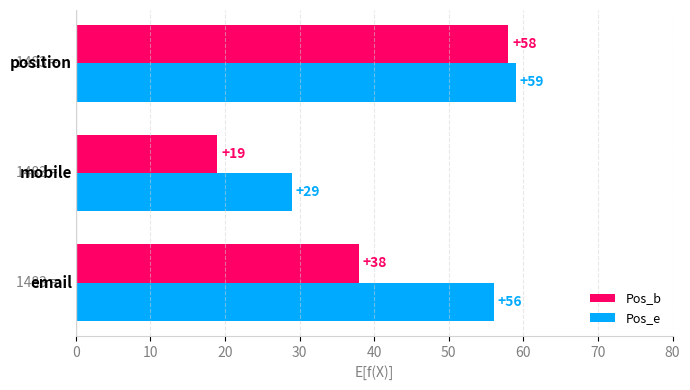

Which series has the widest spread of values?

Pos_b